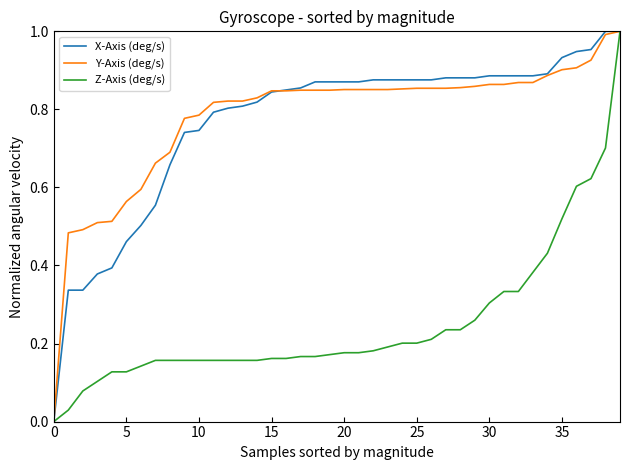

What is the maximum value shown in the chart?

1.0